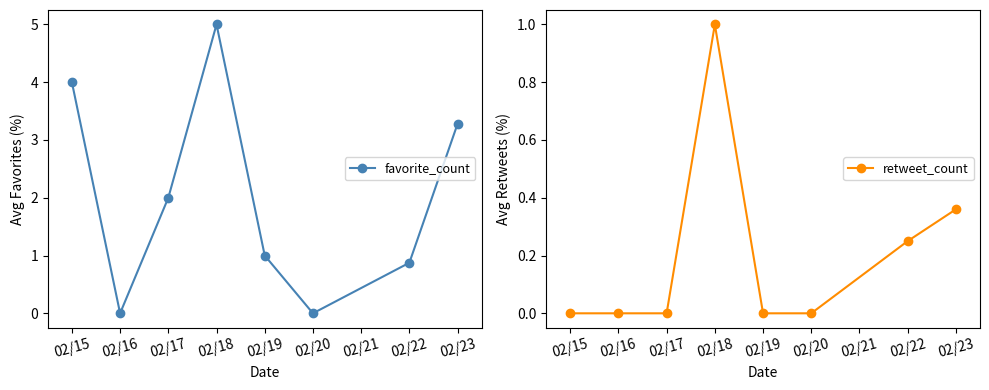

At which label is favorite_count closest to 2?

02/17